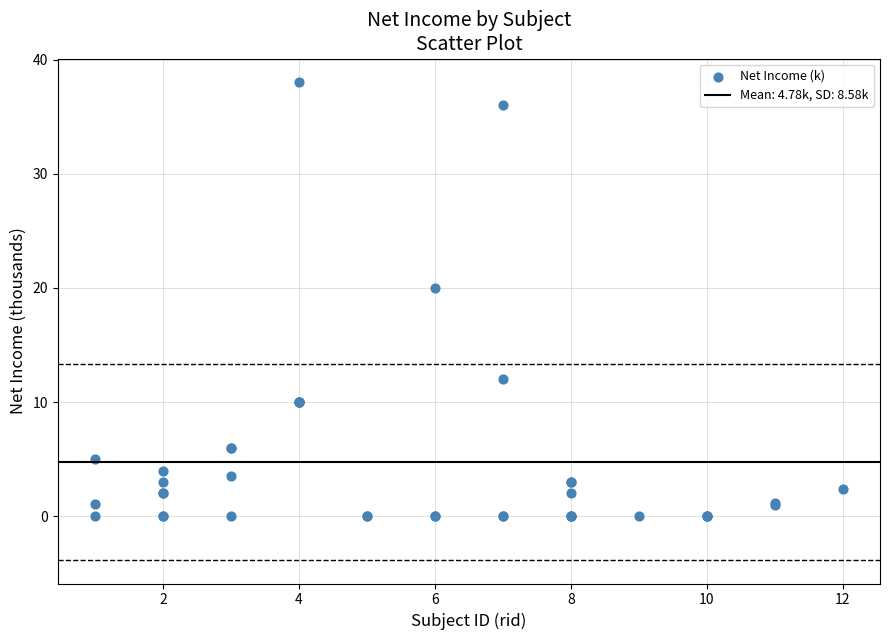

What Y value in the scatter plot is closest to 19?

20.0